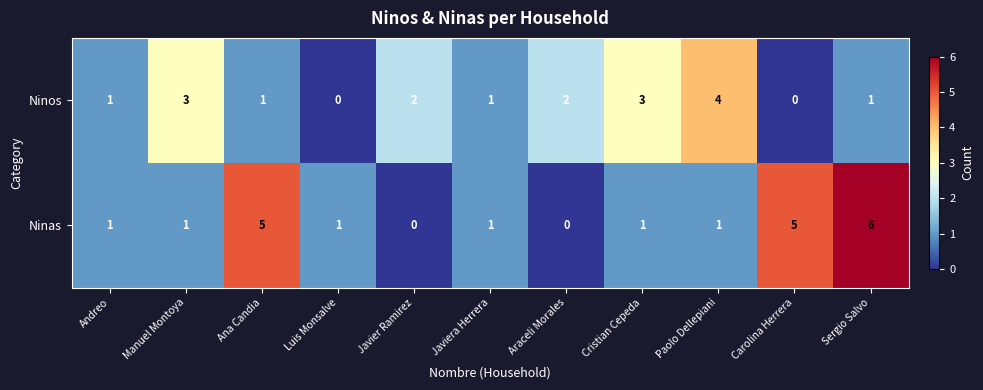

What is the total value across all series at Sergio Salvo?

7